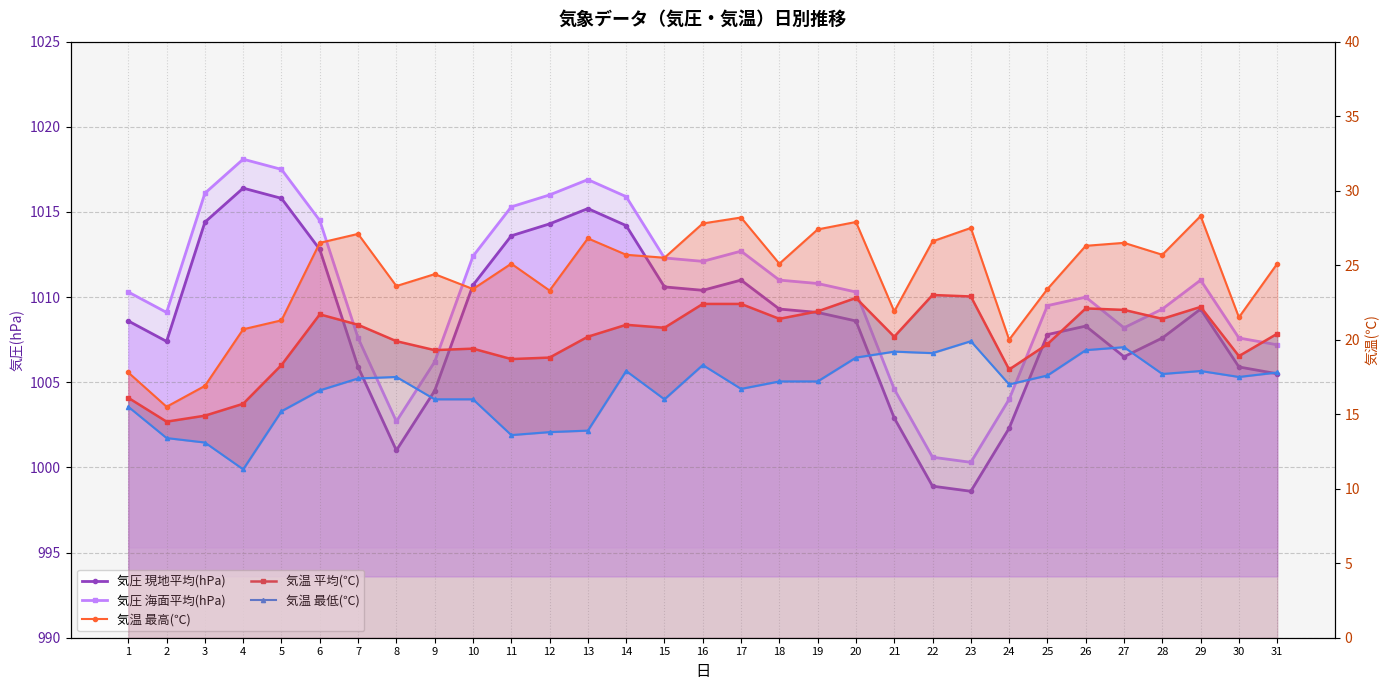

Which series has the largest range (max minus min)?

気圧 海面平均(hPa)